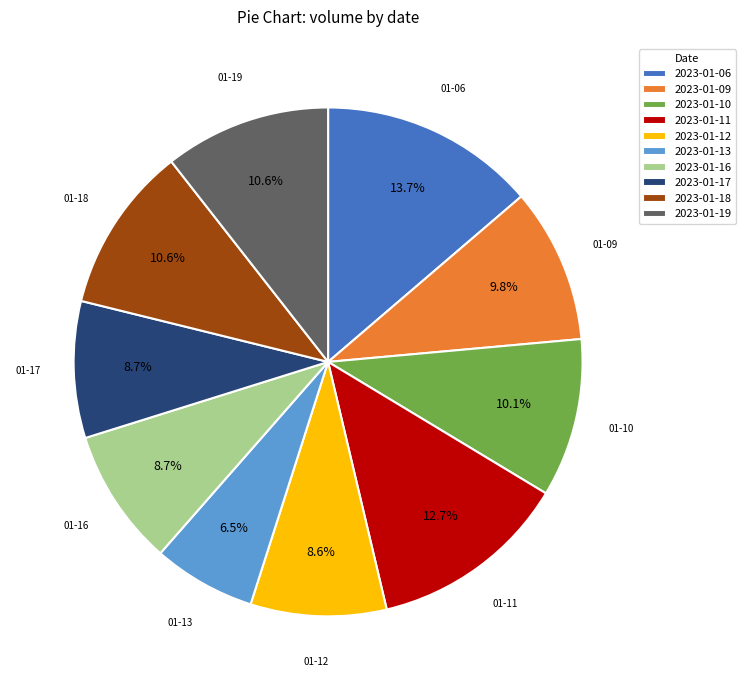

Which slice is the smallest?

2023-01-13